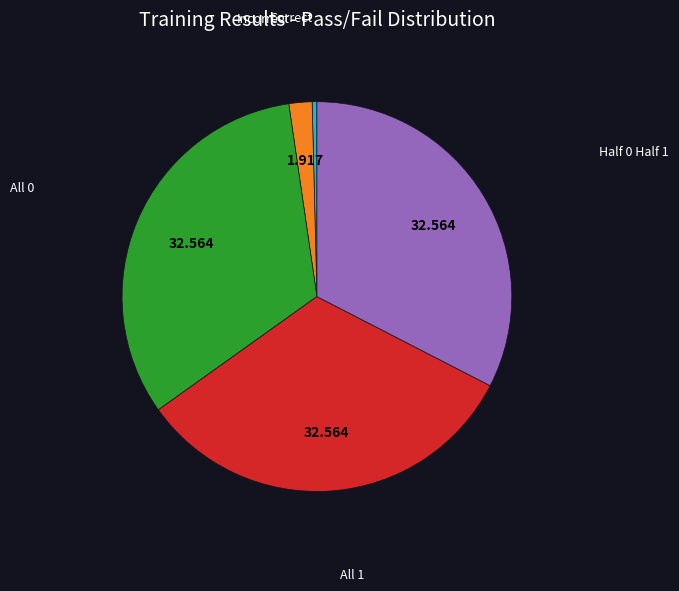

Is there a majority slice in this chart?

No